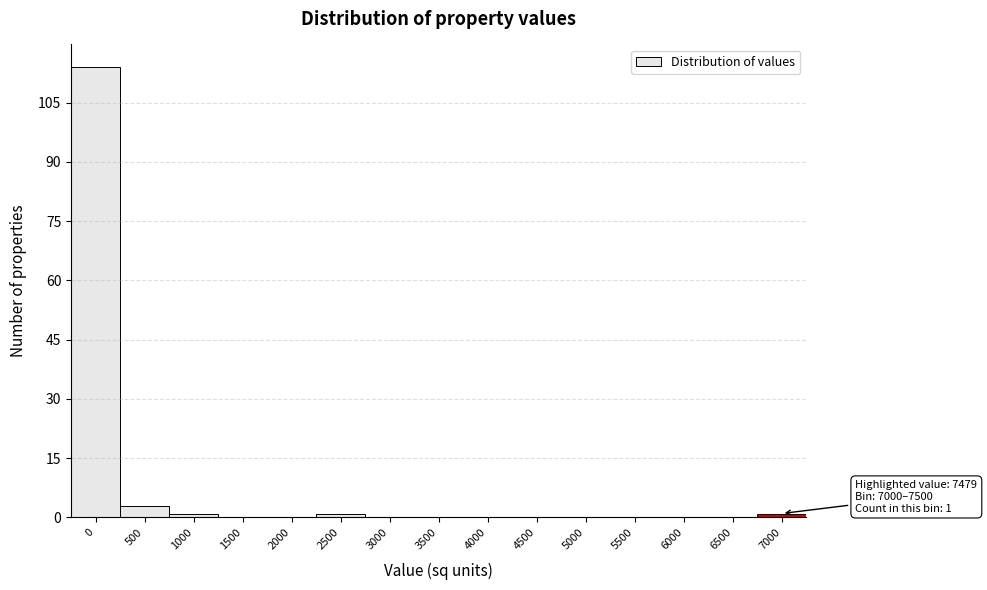

Reading left to right, list all the values displayed in this chart.

0=114	500=3	1000=1	1500=0	2000=0	2500=1	3000=0	3500=0	4000=0	4500=0	5000=0	5500=0	6000=0	6500=0	7000=1